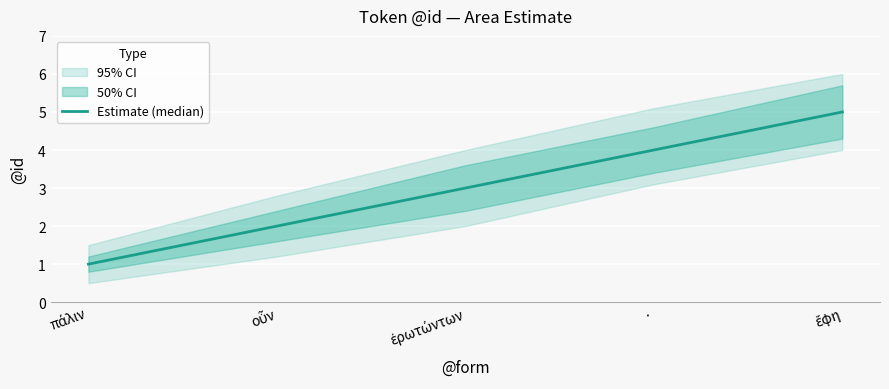

What position from the right is οὖν?

4